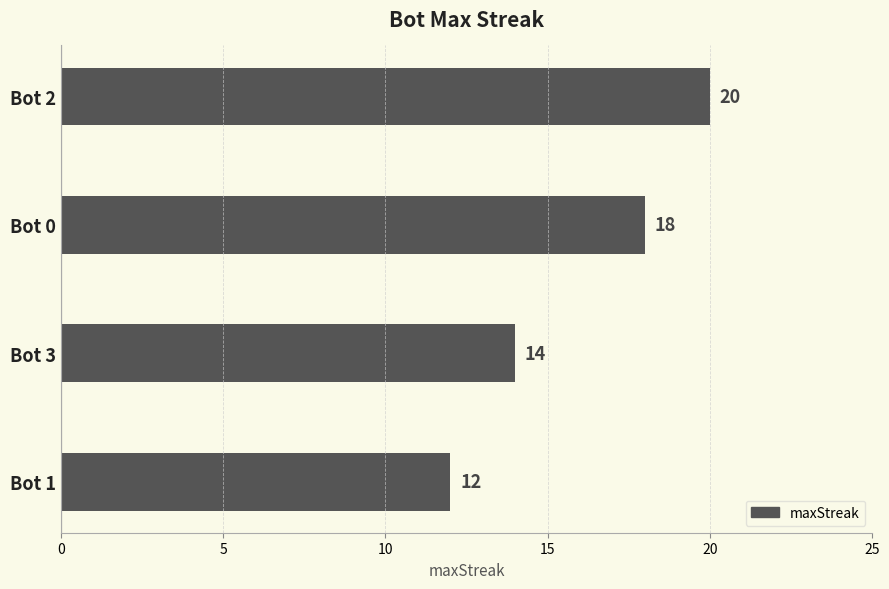

Is it true that the value at Bot 3 is 14?

True